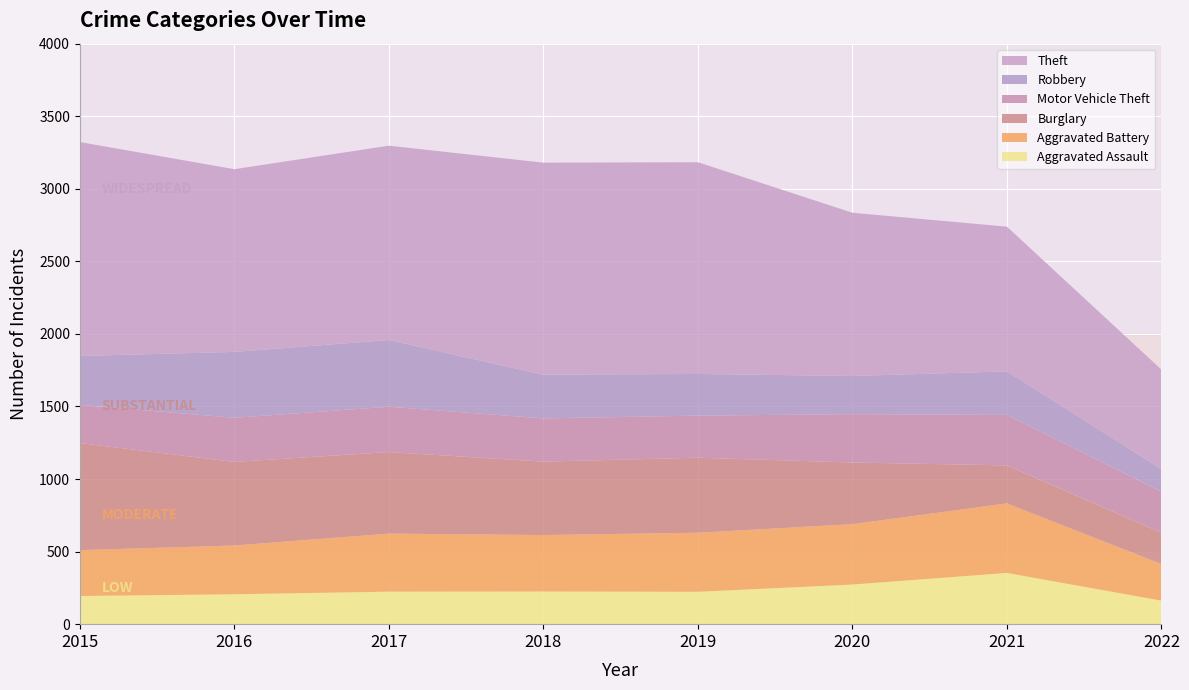

Reading left to right, transcribe all the data shown in this chart.

Aggravated Assault: 194	206	224	225	223	273	353	162
Aggravated Battery: 316	336	400	389	407	416	479	252
Burglary: 738	576	562	506	517	425	262	216
Motor Vehicle Theft: 263	304	312	298	290	333	348	283
Robbery: 337	454	460	301	287	263	300	155
Theft: 1474	1259	1339	1461	1459	1125	997	686